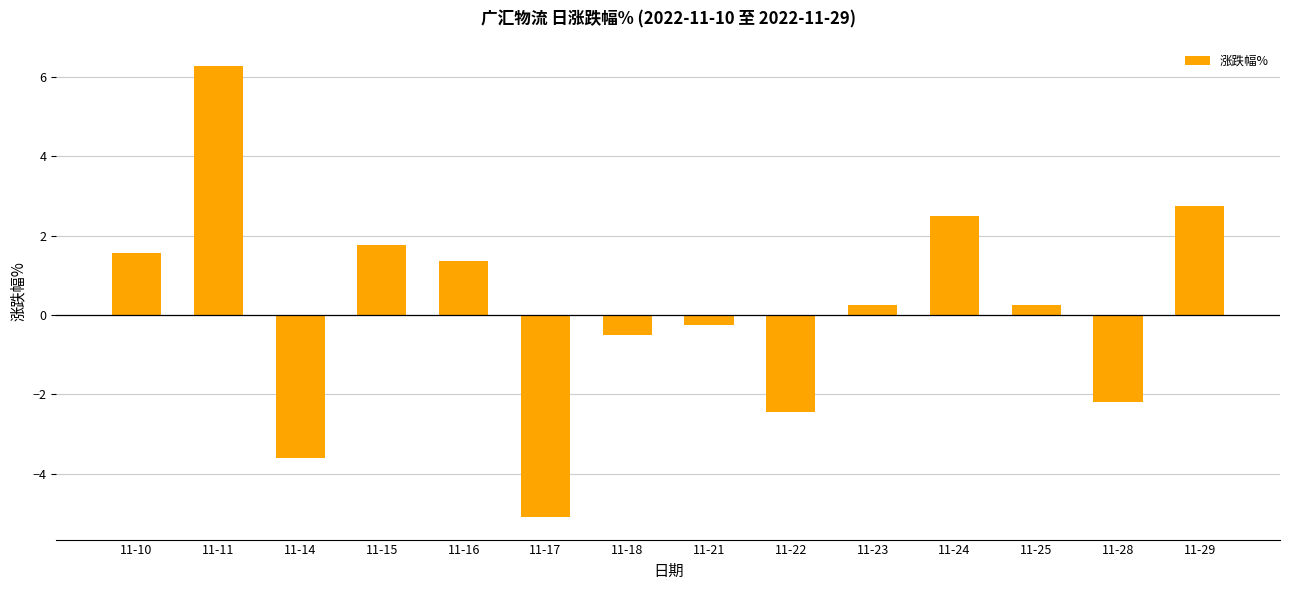

Are the bars grouped side by side (vs. stacked)?

No